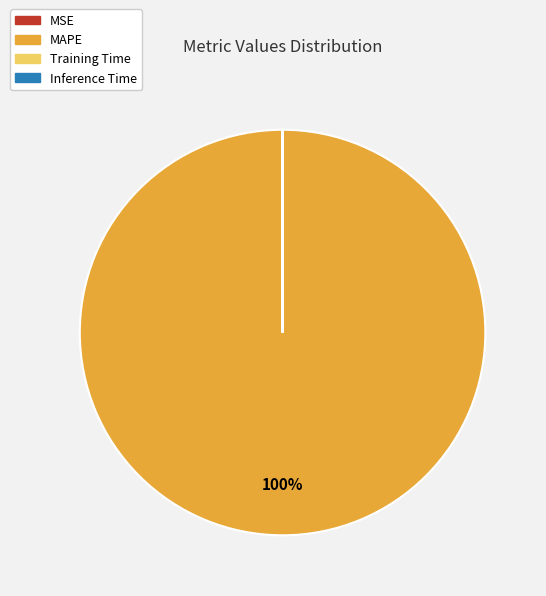

Is it true that MAPE is 90% of the pie?

False